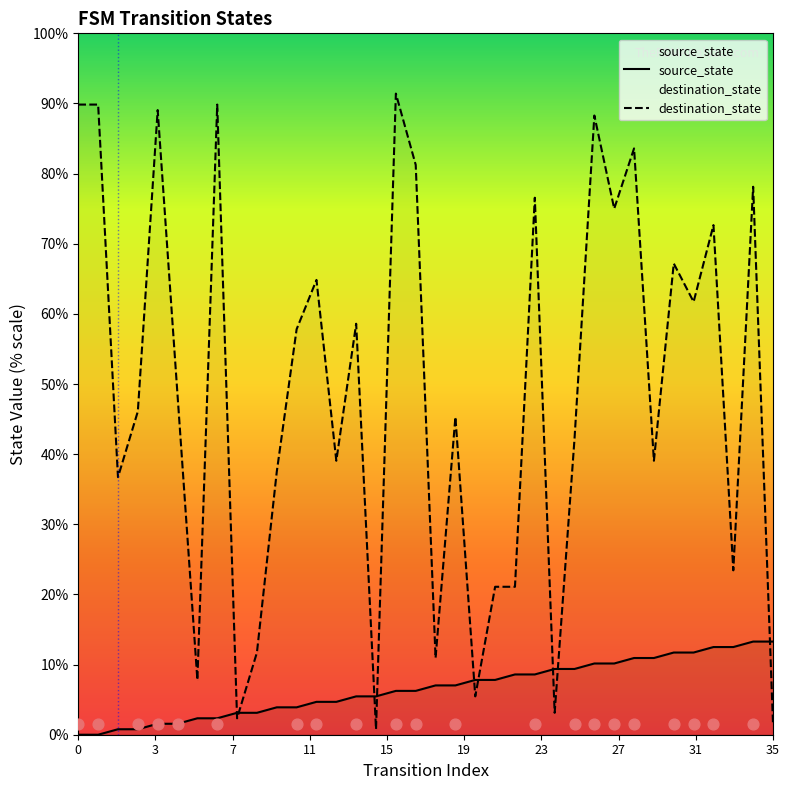

Which series reaches the minimum Y coordinate?

source_state